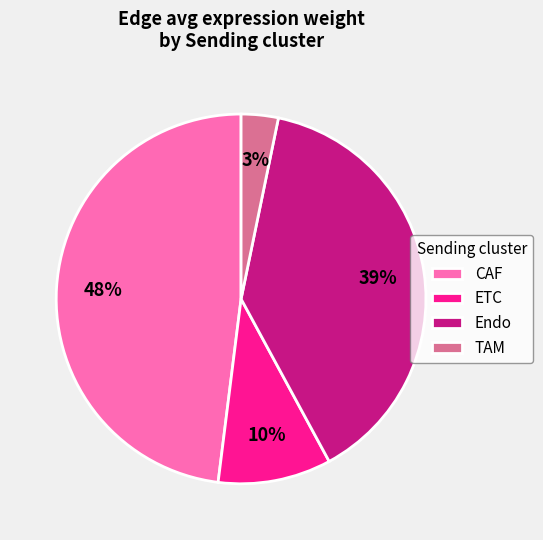

True or false: ETC accounts for 10% of the total.

True